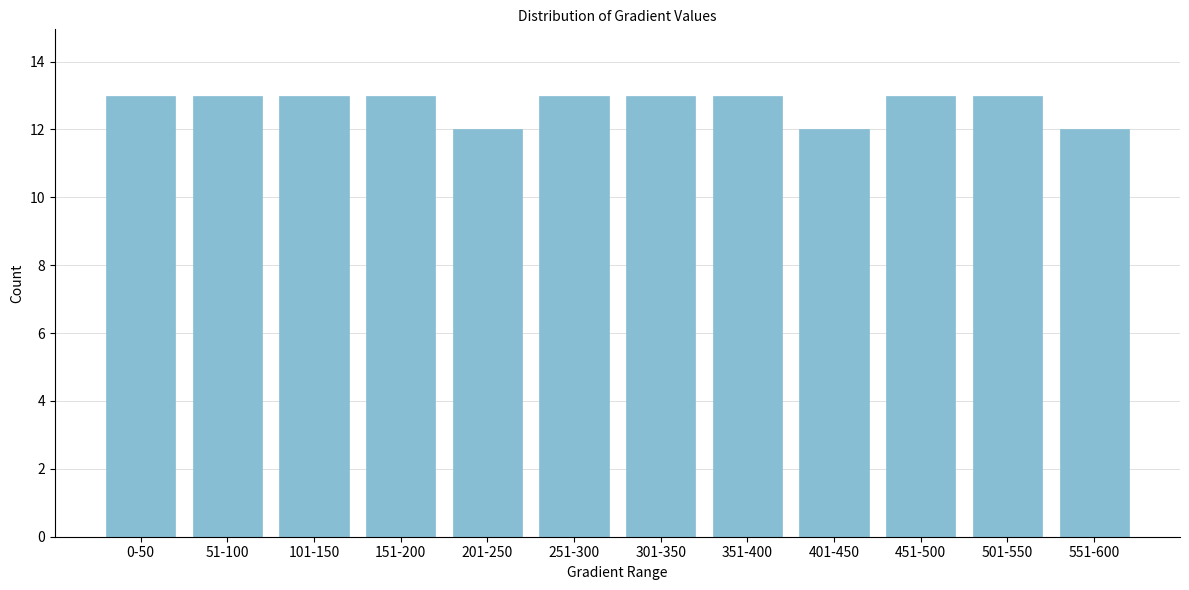

Reading left to right, what are all the values shown in this chart?

0-50=13	51-100=13	101-150=13	151-200=13	201-250=12	251-300=13	301-350=13	351-400=13	401-450=12	451-500=13	501-550=13	551-600=12